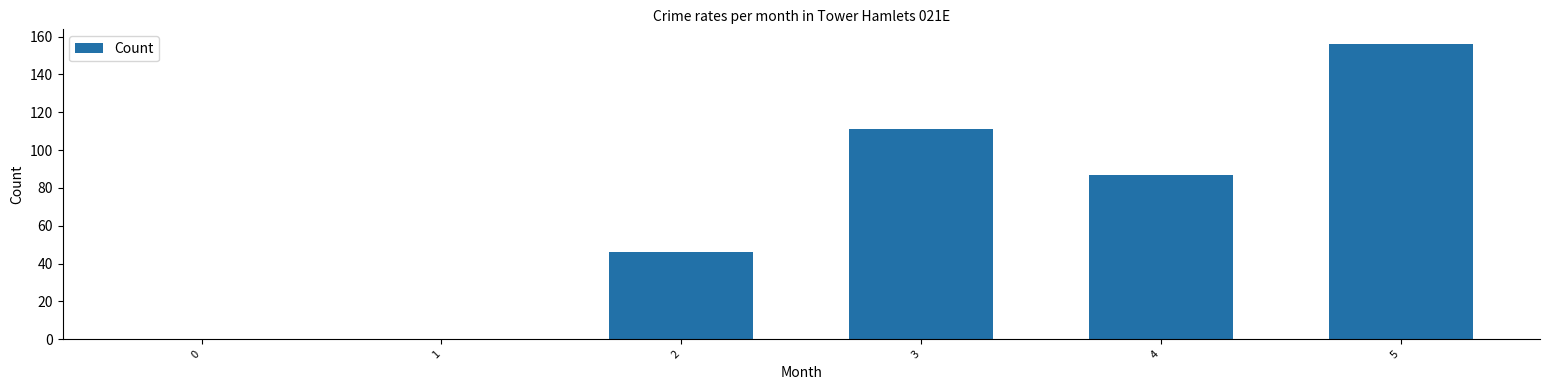

Which label corresponds to the largest value in the chart?

5